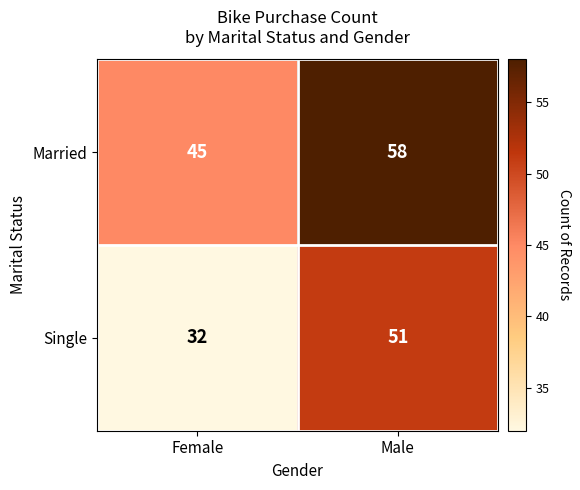

Count the number of data series in this chart.

2